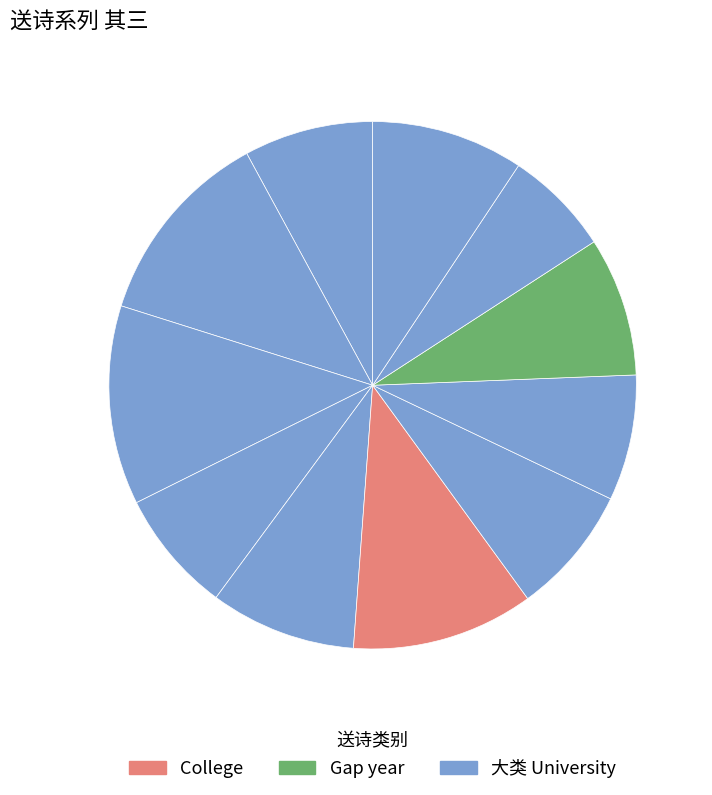

How many segments does this pie chart have?

11